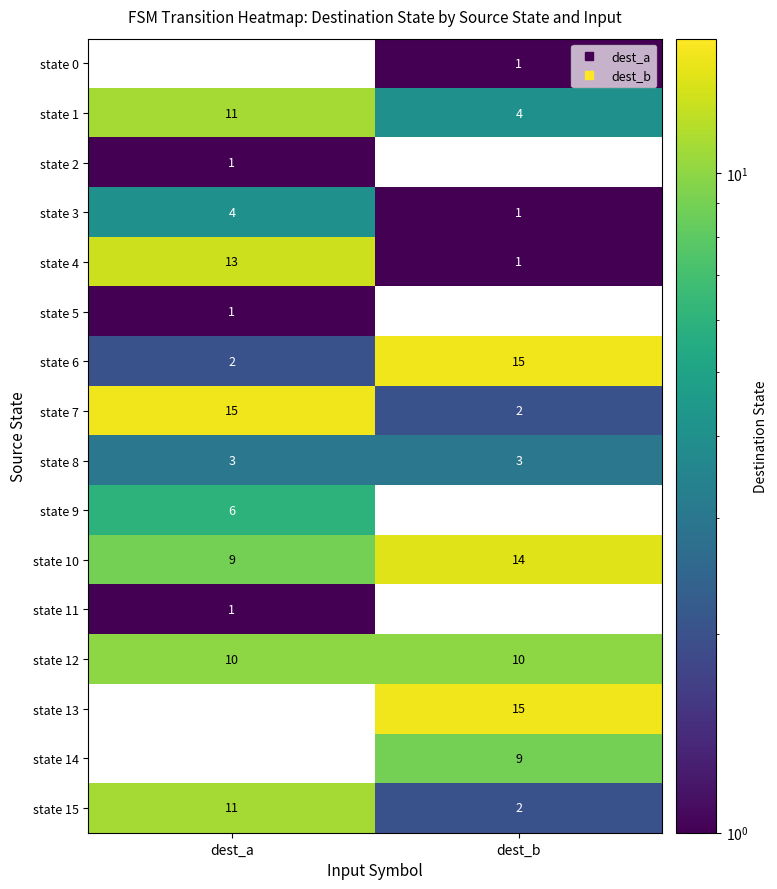

Count the number of data series in this chart.

16